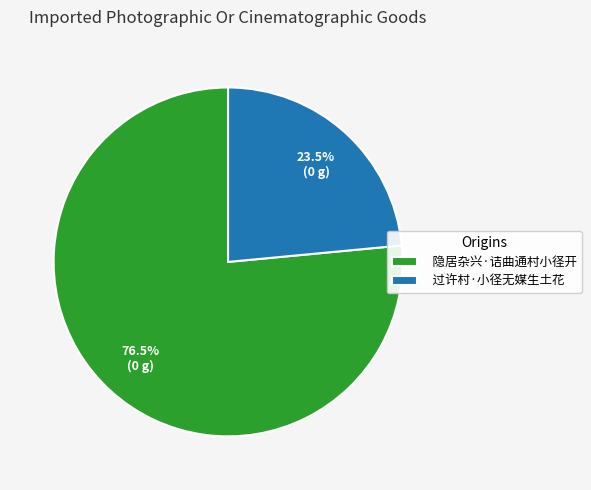

Combined, do 过许村·小径无媒生土花 and 隐居杂兴·诘曲通村小径开 account for over 50%?

Yes